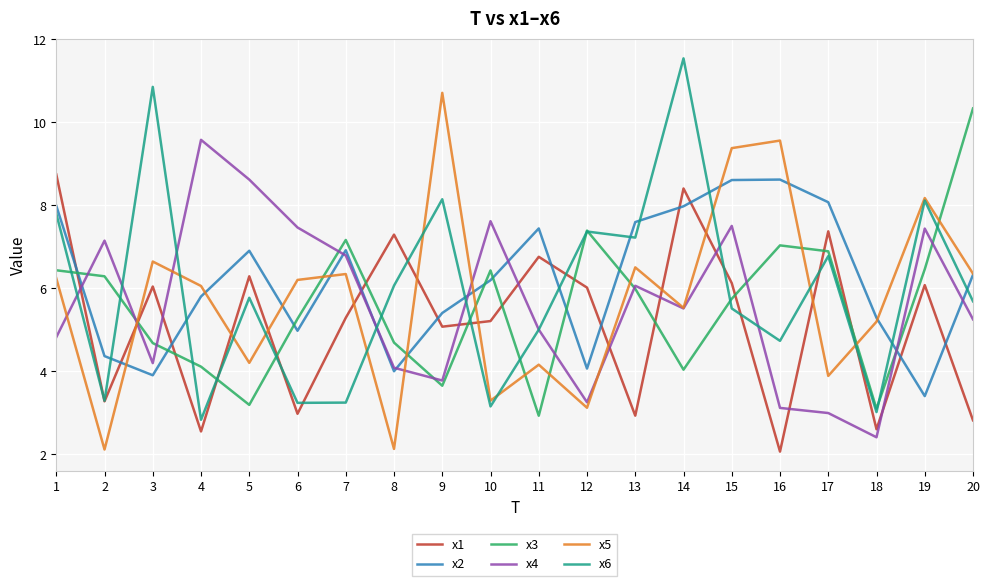

How many lines are shown in the chart?

6